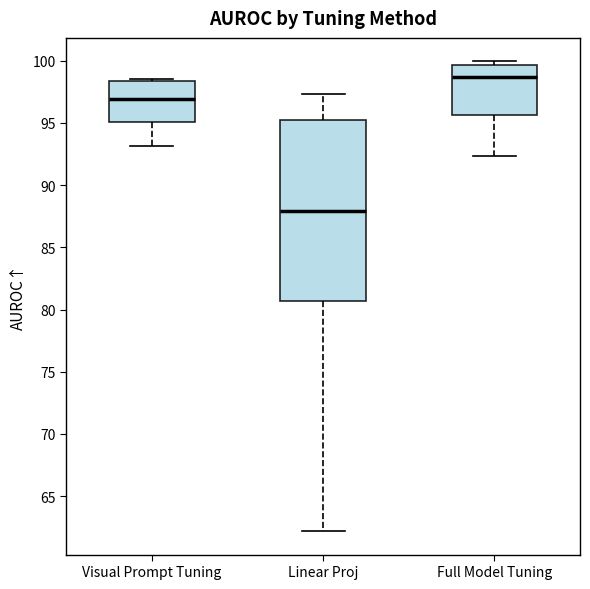

Reading left to right, transcribe this box plot: for each box, give where its median line is, the range the box spans, and where its two whiskers end, as read against the y-axis. The values are not printed on the chart, so give them approximately, as read against the axis.

Visual Prompt Tuning: median 97.0, box 95.0 to 98.5, whiskers 93.0 to 98.5 (just above the box's upper edge)
Linear Proj: median 88.0, box 80.5 to 95.0, whiskers 62.0 to 97.5
Full Model Tuning: median 98.5, box 95.5 to 99.5, whiskers 92.5 to 100.0